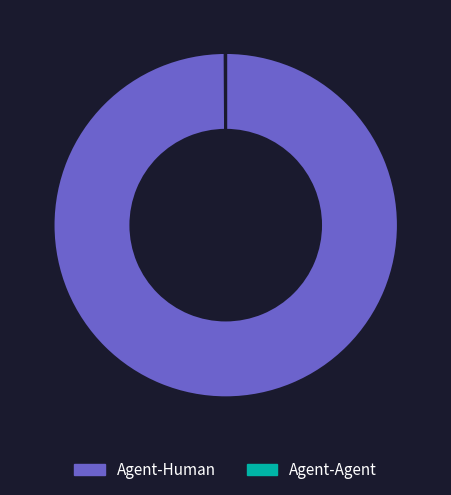

Is it true that Agent-Human is 91% of the pie?

False